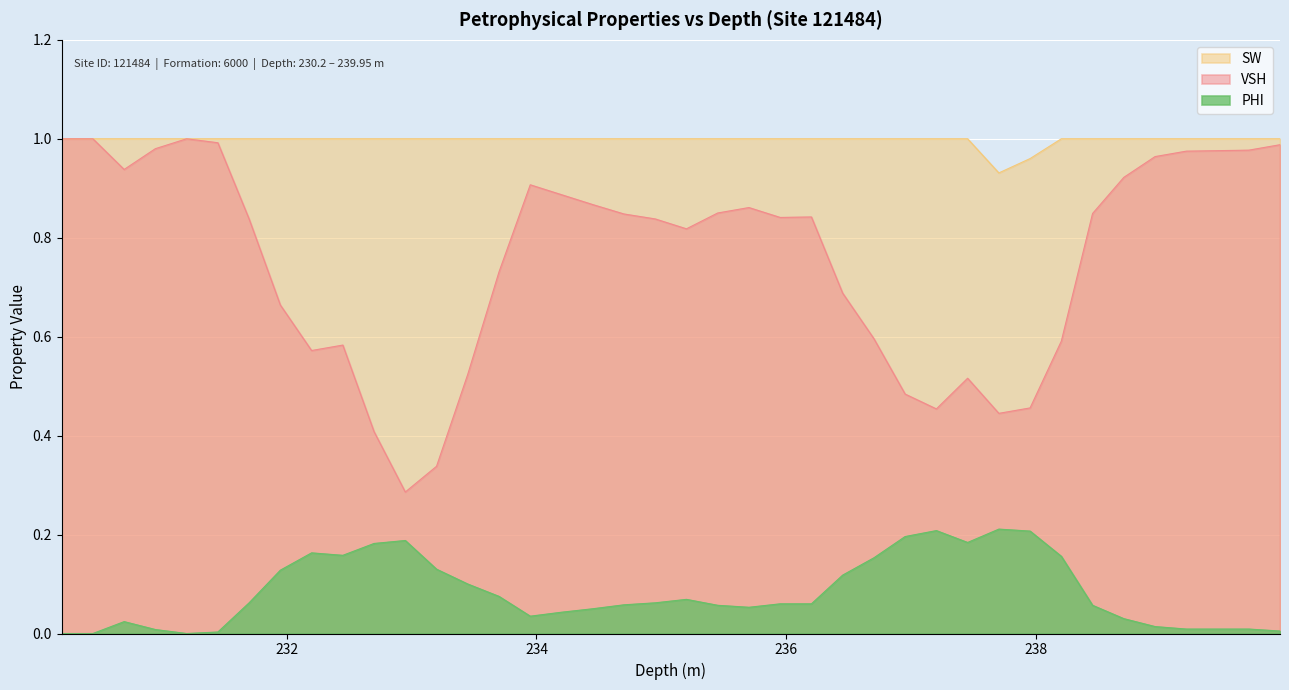

What is the total value across all series at 238.45?

1.9